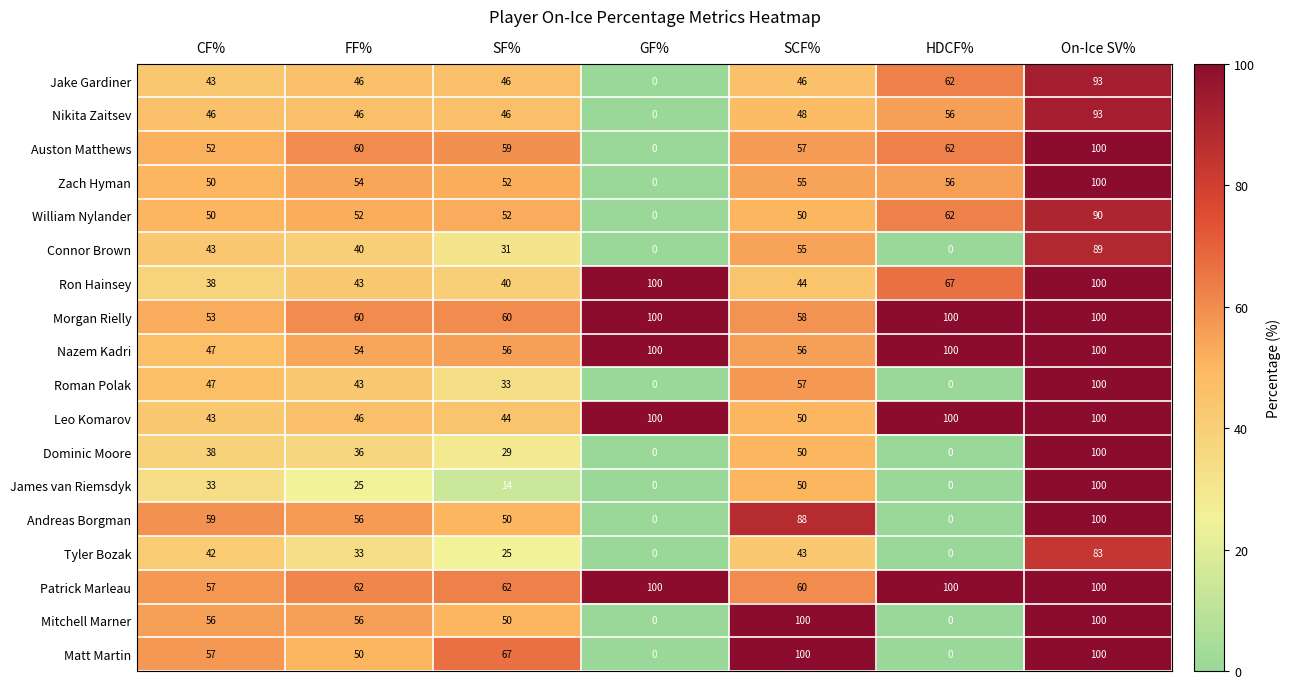

What is the average value of the Matt Martin series?

53